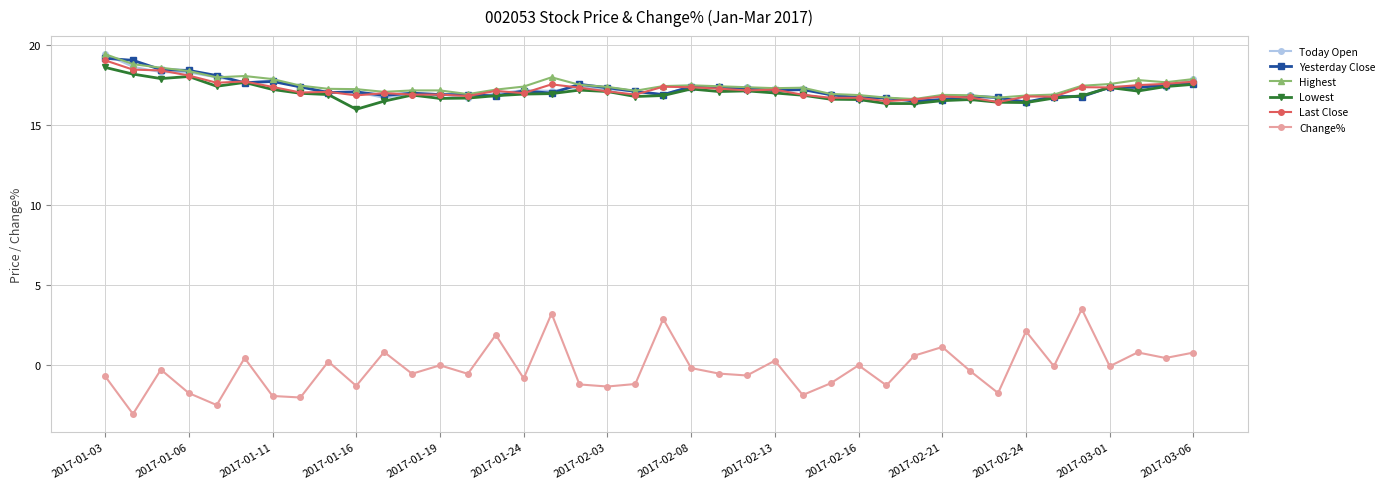

True or false: Change% has more than 1 interior local peaks.

True